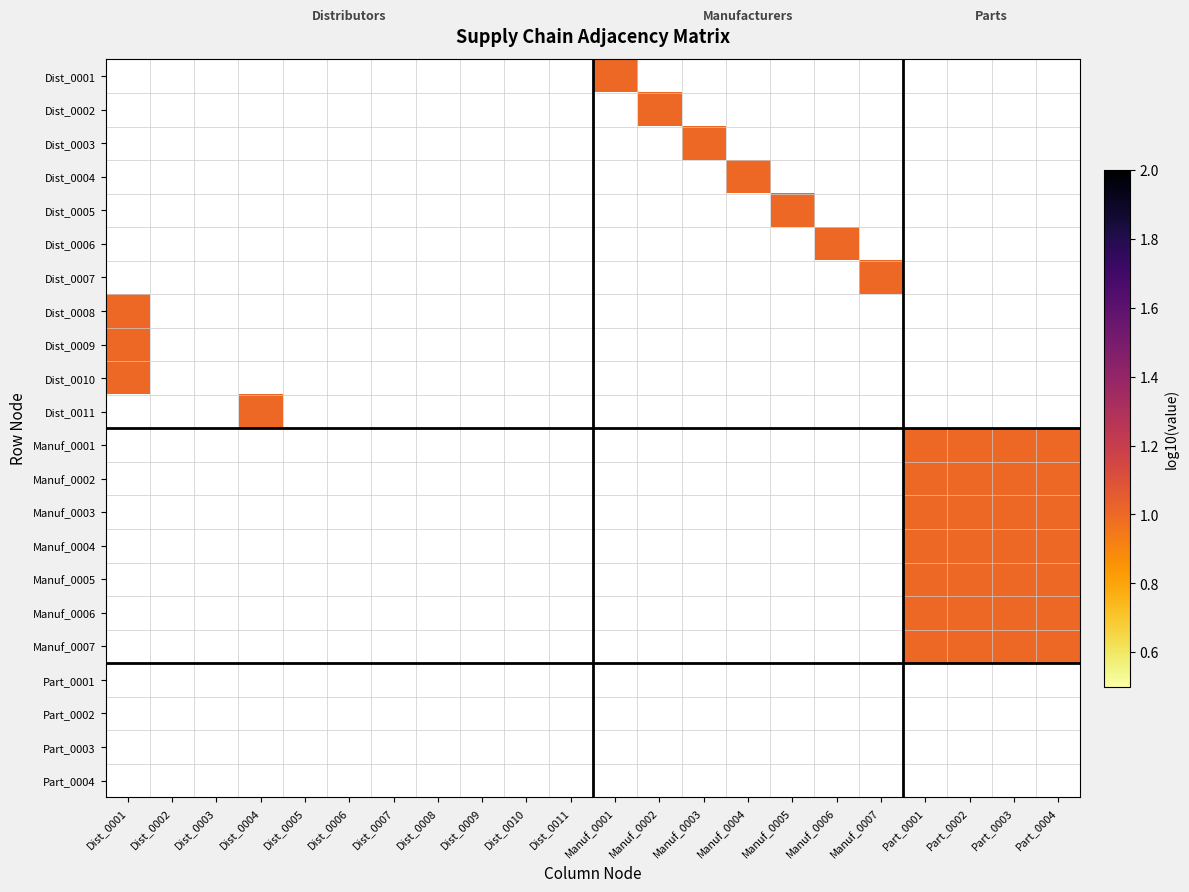

How many values in Dist_0008 are above zero?

1